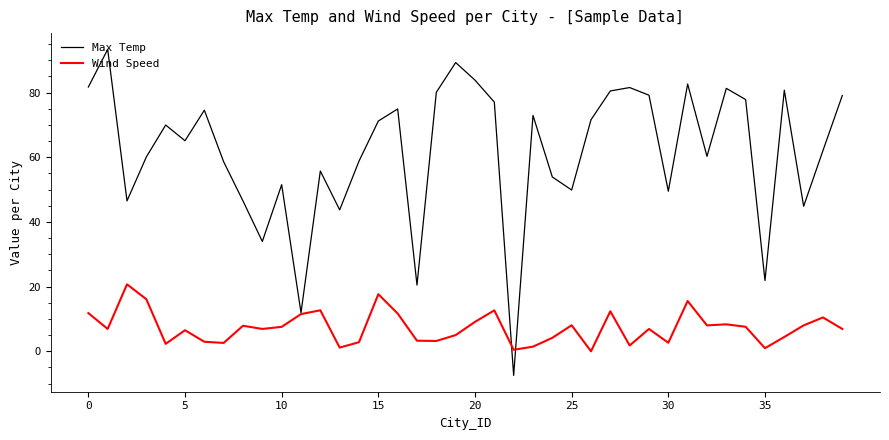

What is the greatest value displayed?

93.3